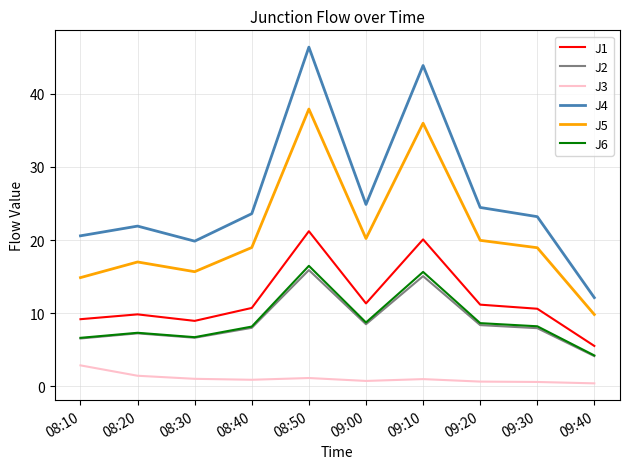

True or false: J6 and J3 intersect in this chart.

False